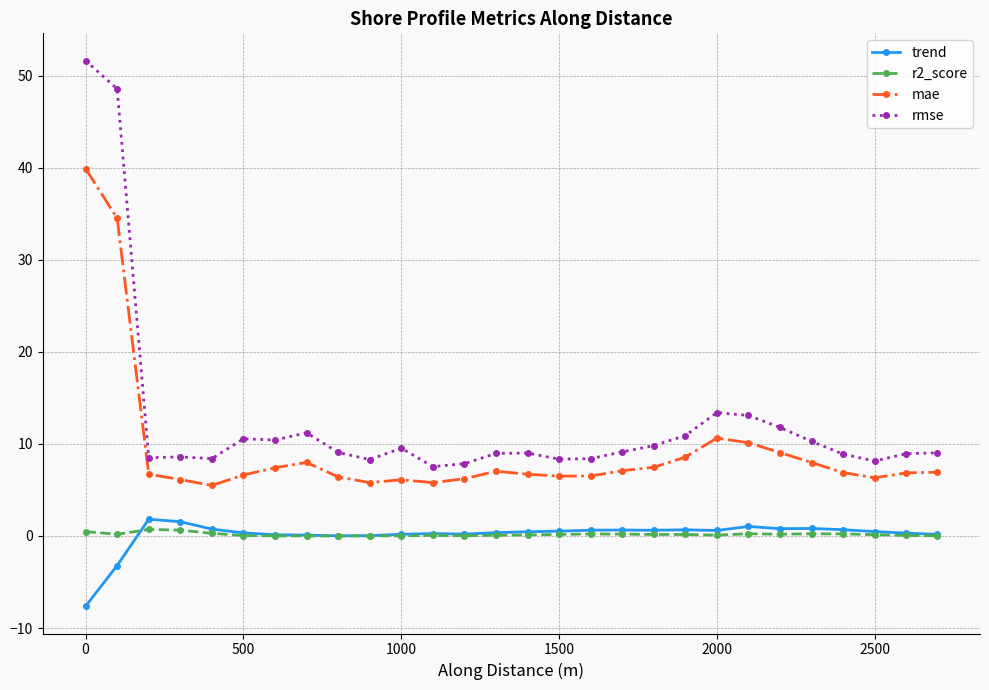

Which series has the largest range (max minus min)?

rmse